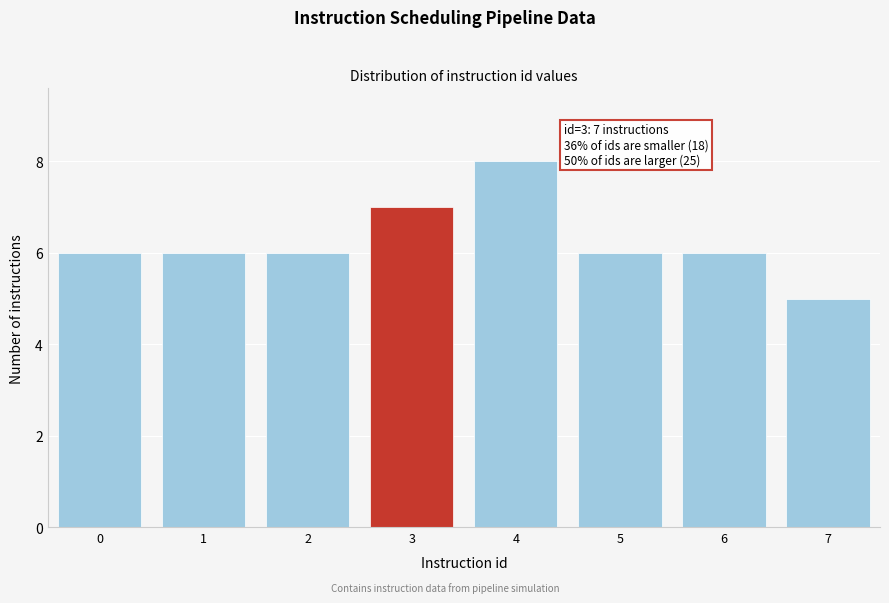

Reading left to right, transcribe all the data shown in this chart.

6	6	6	7	8	6	6	5